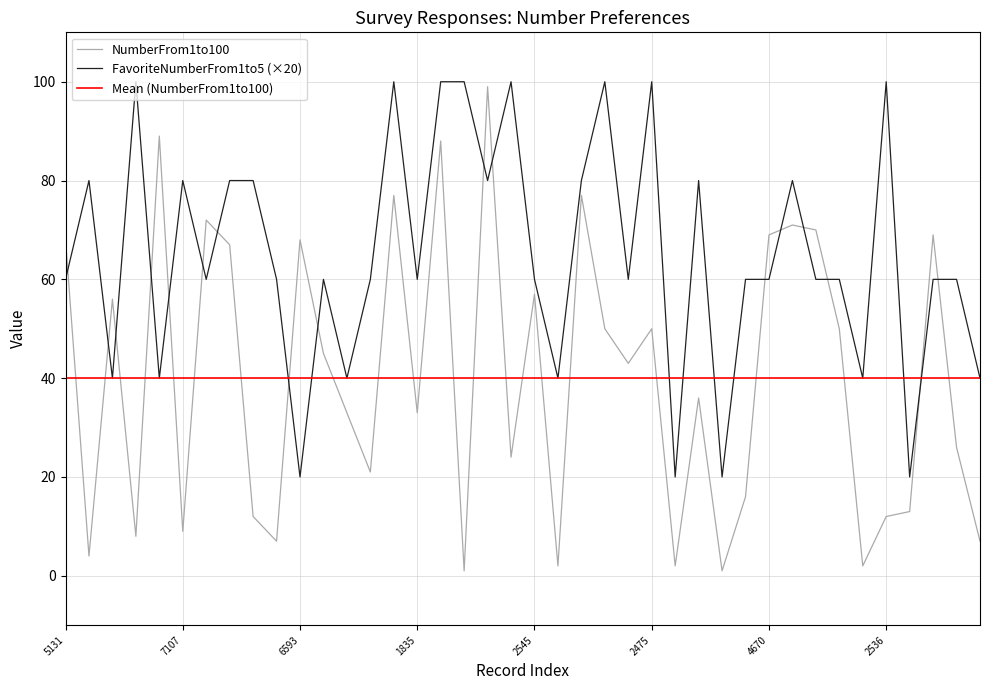

True or false: NumberFrom1to100 has a value of 68 at 5131.

True